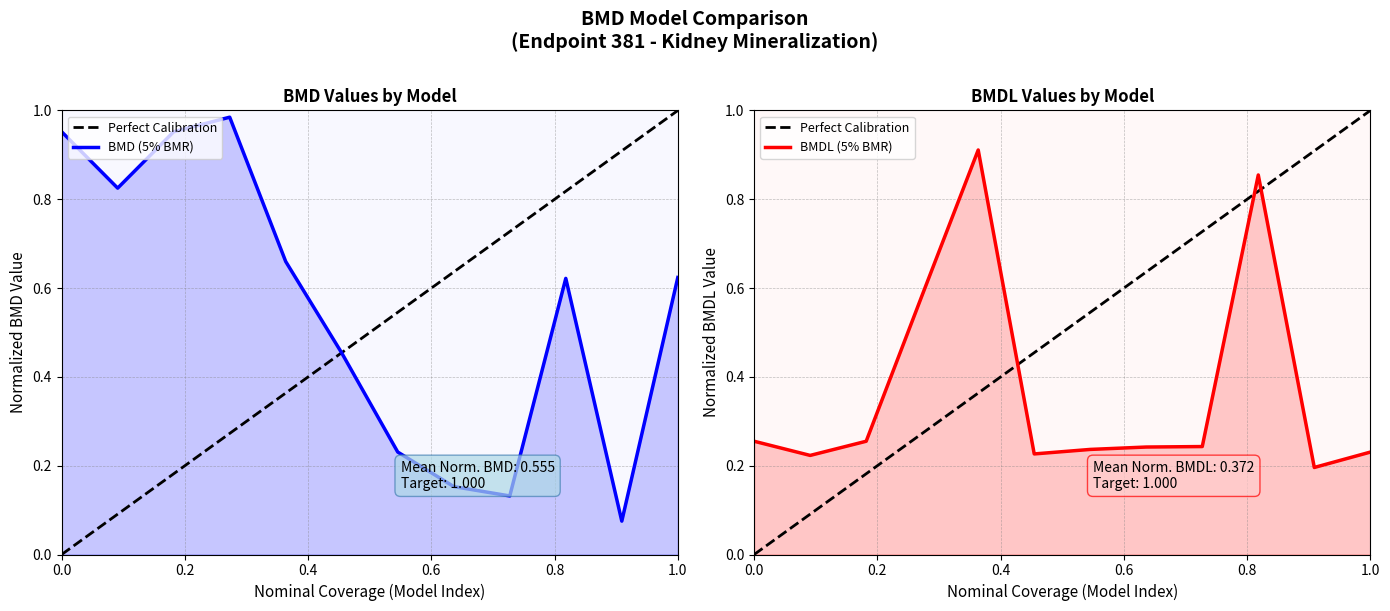

Reading left to right, what are all the values shown in this chart?

BMD: 1.0	0.8	1.0	1.0	0.7	0.5	0.2	0.2	0.1	0.6	0.1	0.6
BMDL: 0.3	0.2	0.3	0.6	0.9	0.2	0.2	0.2	0.2	0.9	0.2	0.2